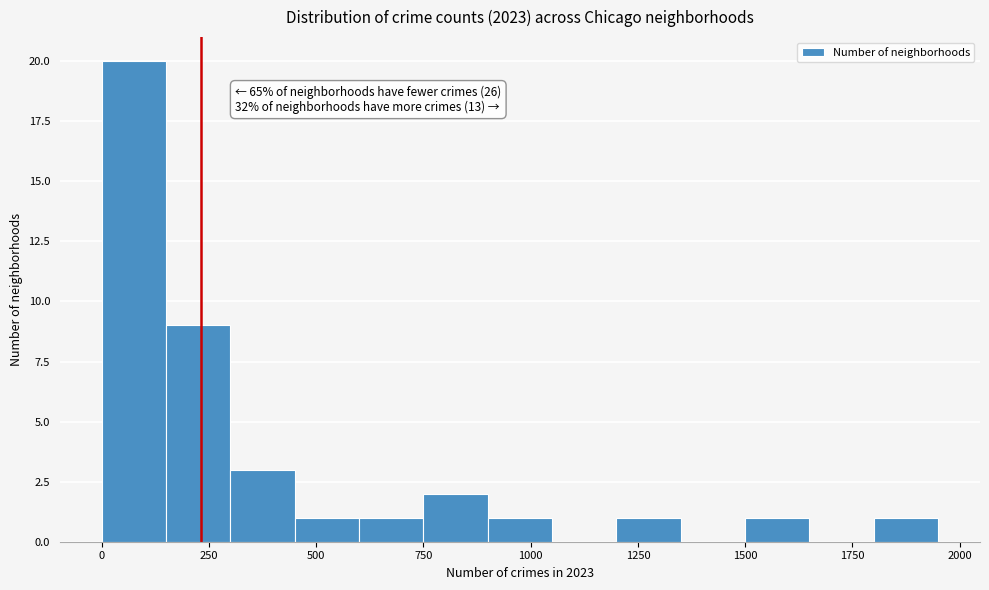

Read against the x-axis, roughly where is the centre of the tallest bar?

100